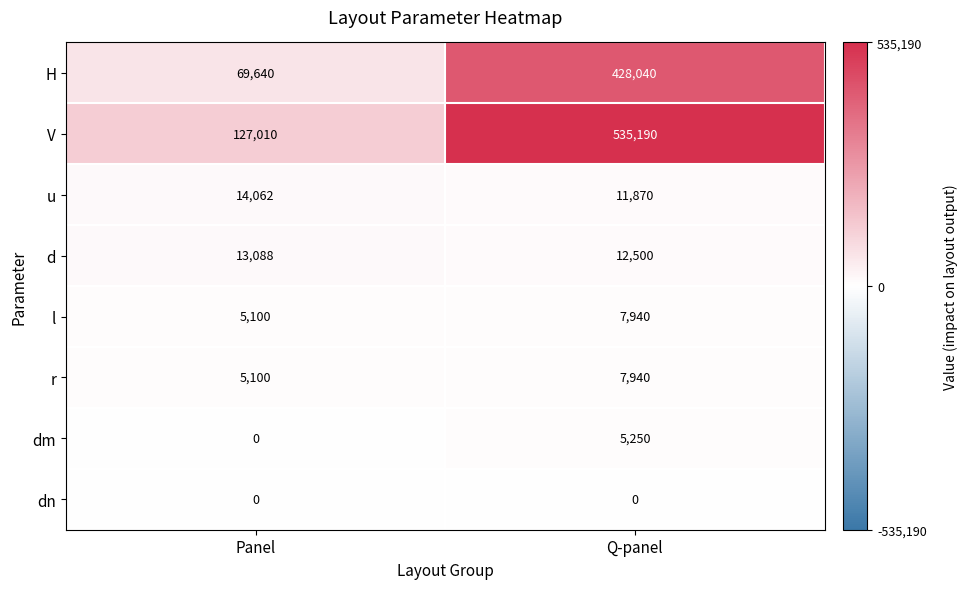

Rank the categories by dm value from lowest to highest.

Panel, Q-panel